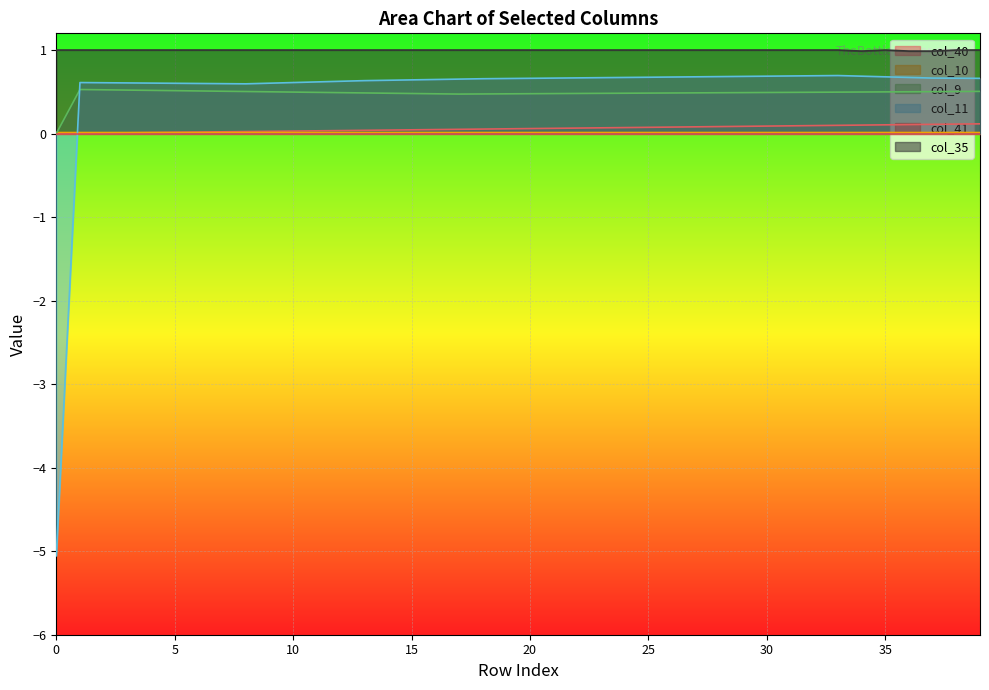

Which series has the largest total across all categories?

col_35